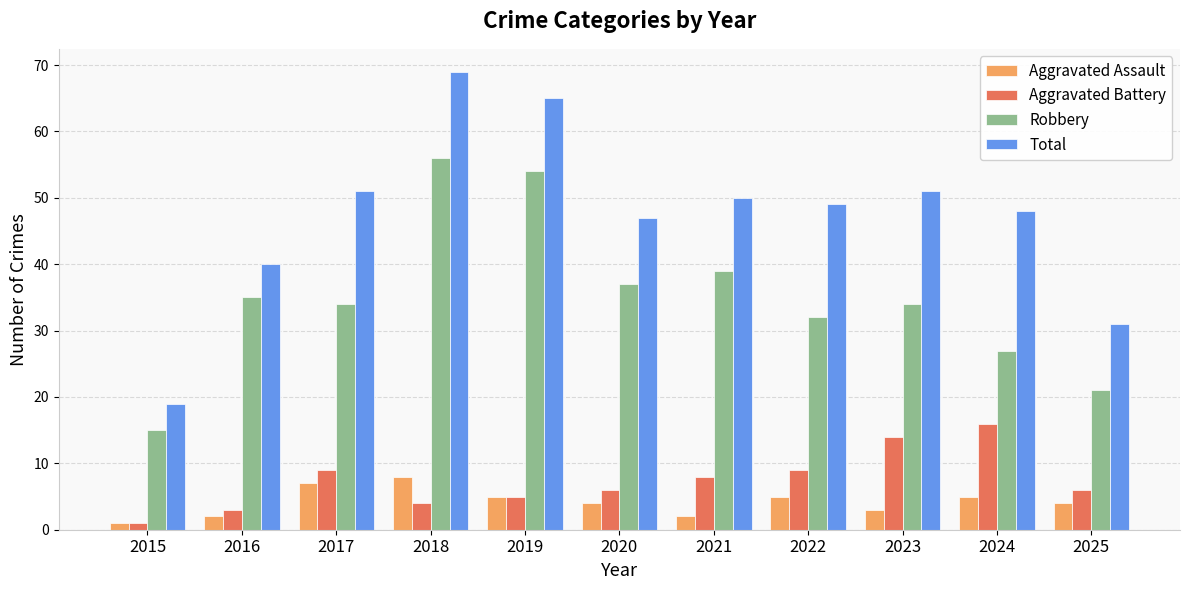

At which label does Aggravated Battery first exceed 6?

2017